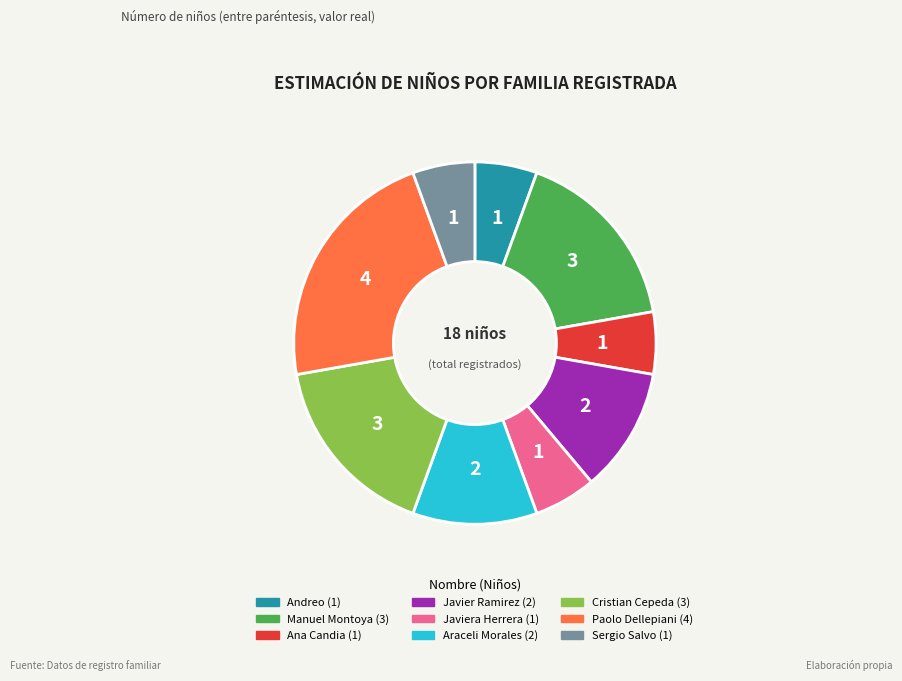

Is there any slice that represents more than half of the pie?

No